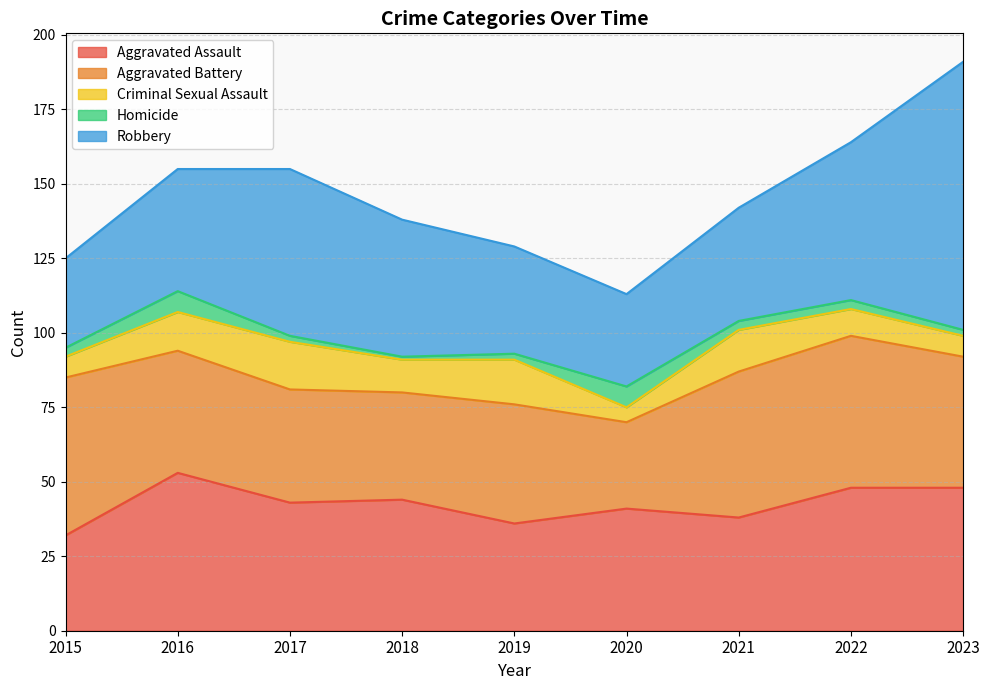

Is the value of Robbery at 2016 greater than the value of Aggravated Battery at 2015?

No